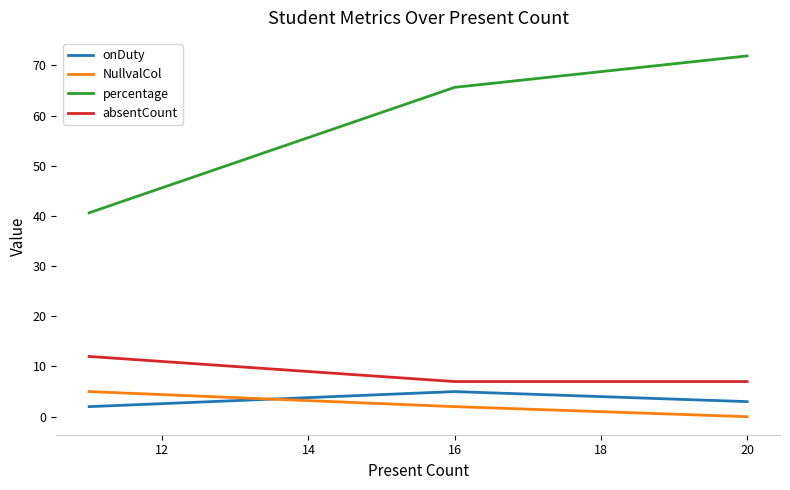

How many NullvalCol values are between 0 and 5?

3